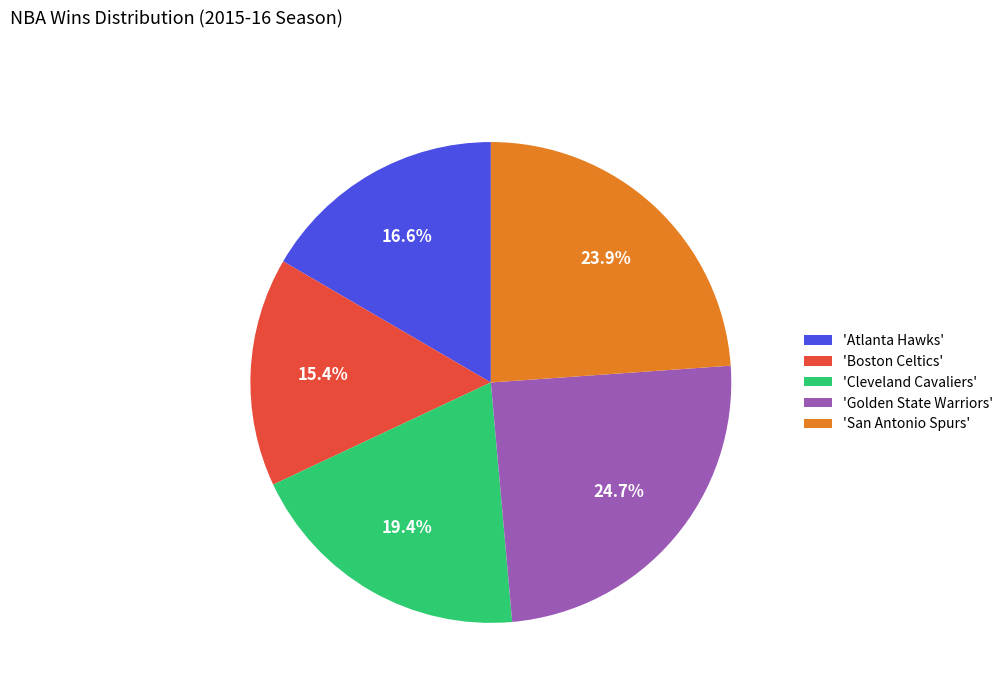

Is there any slice that represents more than half of the pie?

No